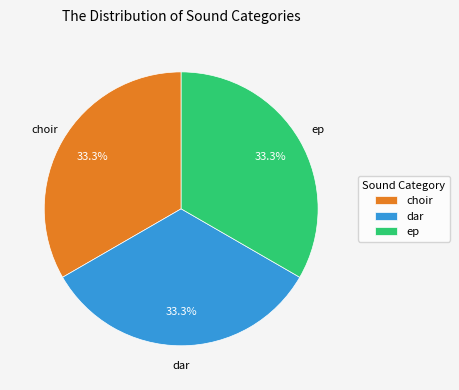

Does ep represent more than half of the total?

No